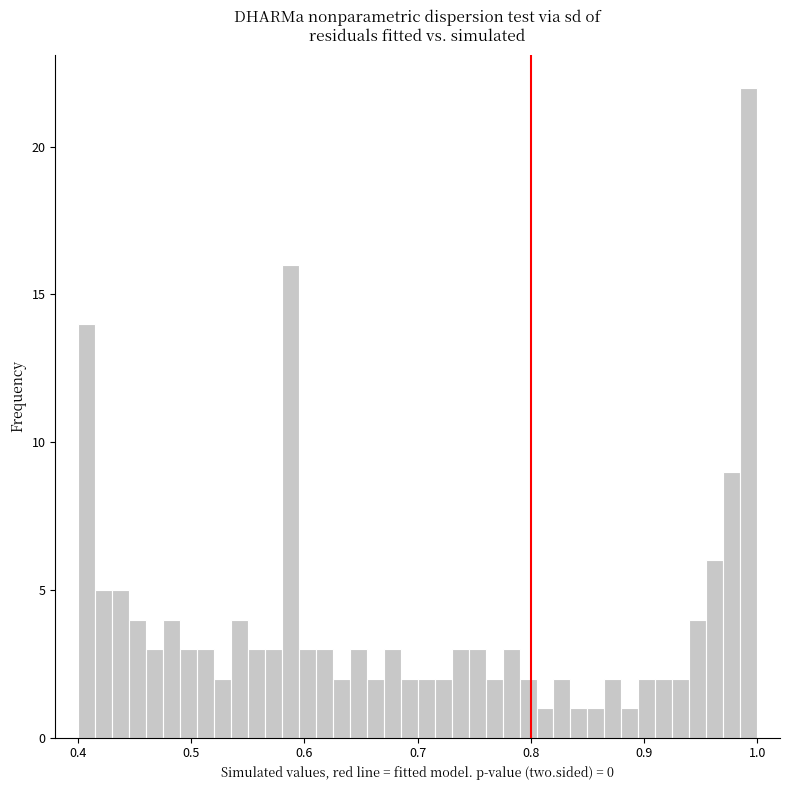

Around what value on the x-axis is the tallest bar? Give the approximate position of its centre, as read against the axis.

0.99